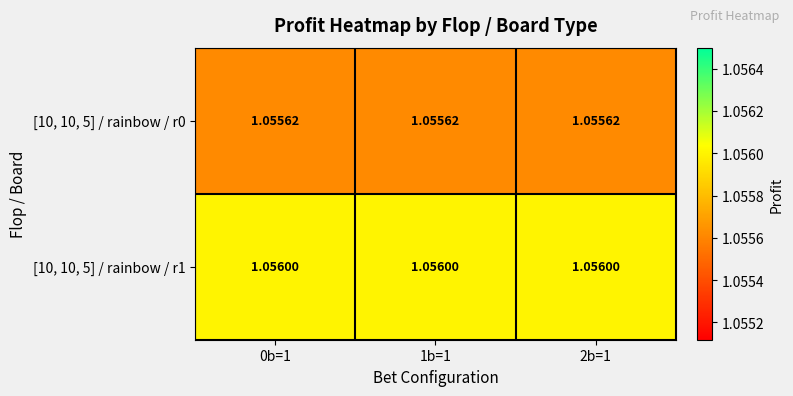

How many series are shown in this chart?

2